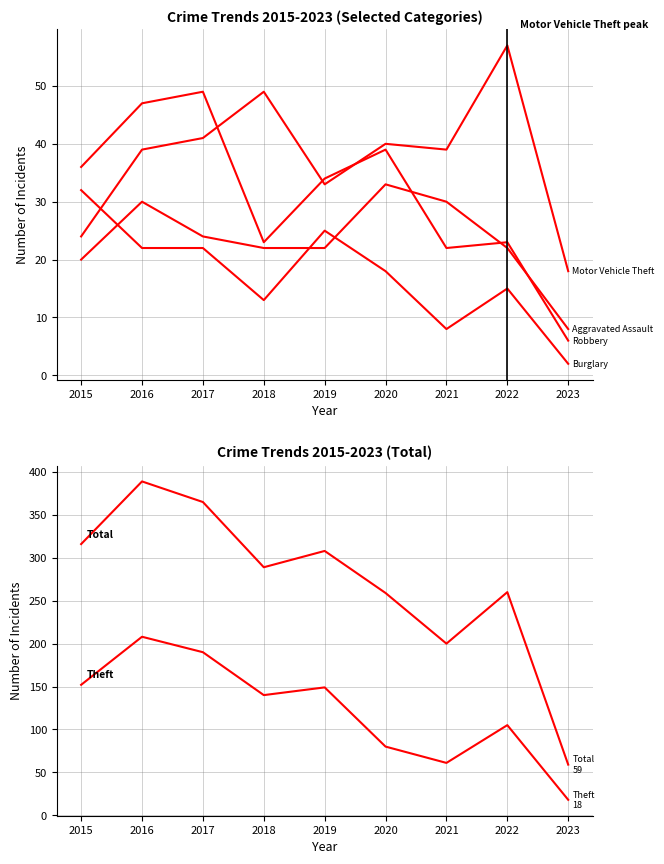

Which series has the largest range (max minus min)?

Total